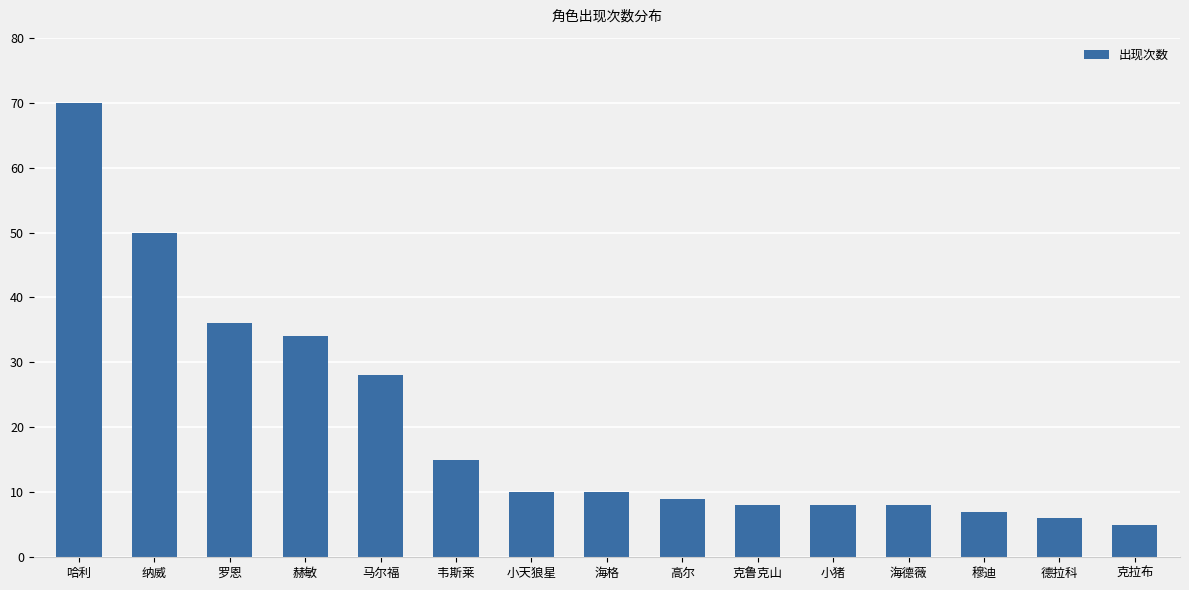

What is the difference between the maximum and minimum values?

65